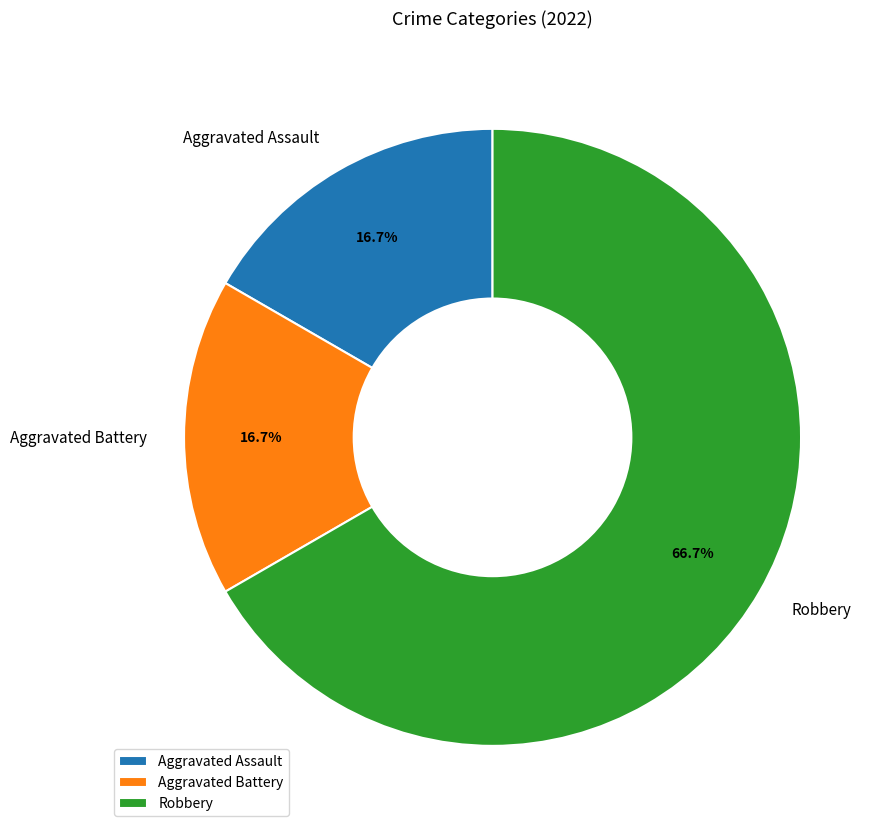

What percentage do Aggravated Assault and Robbery together represent?

83.3%